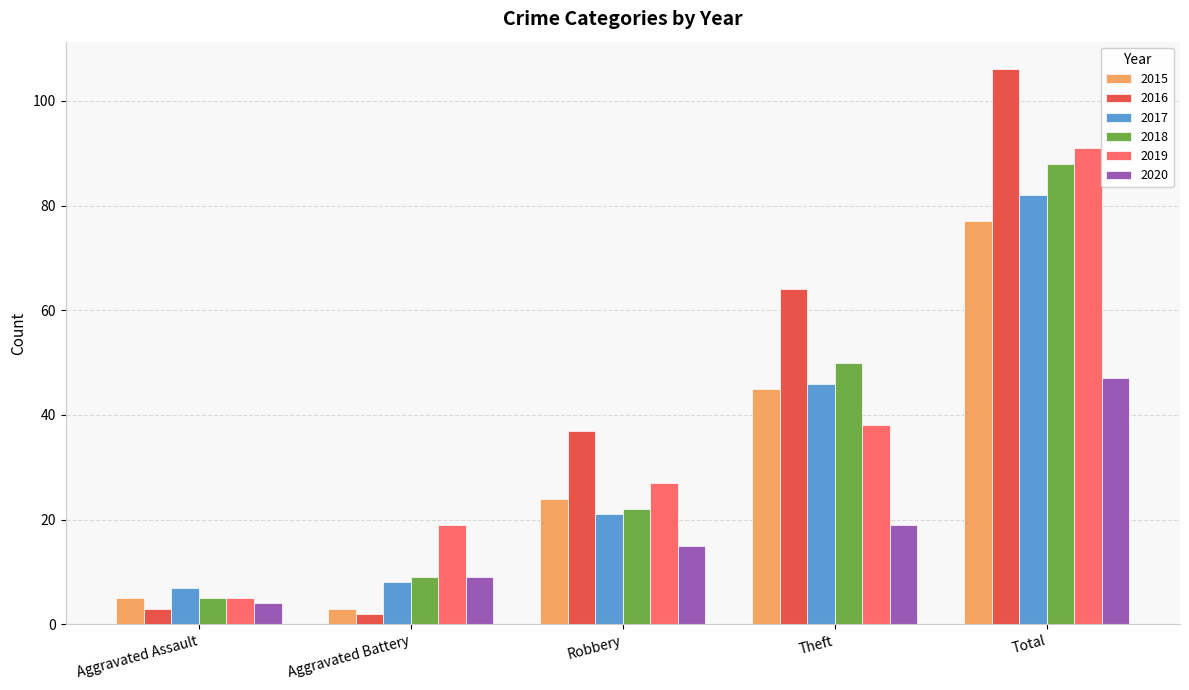

What position from the right is Total?

1